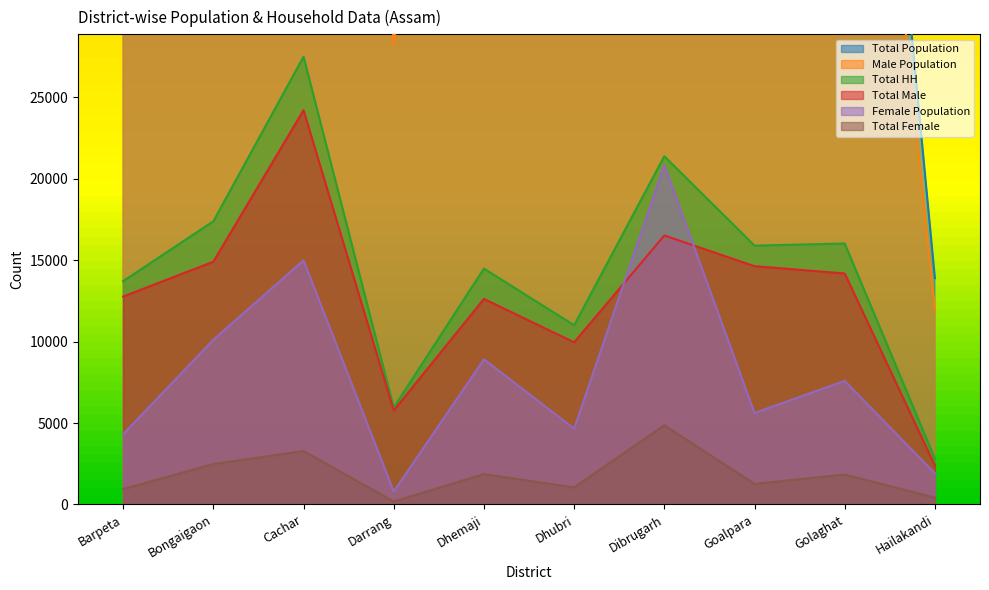

At which label does Total Male first exceed 14183?

Bongaigaon